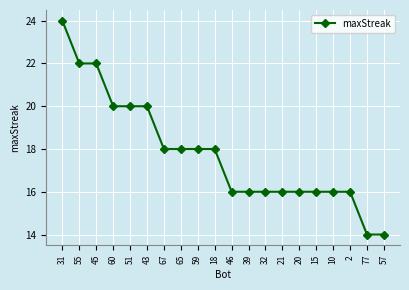

Reading left to right, list all the values displayed in this chart.

24	22	22	20	20	20	18	18	18	18	16	16	16	16	16	16	16	16	14	14